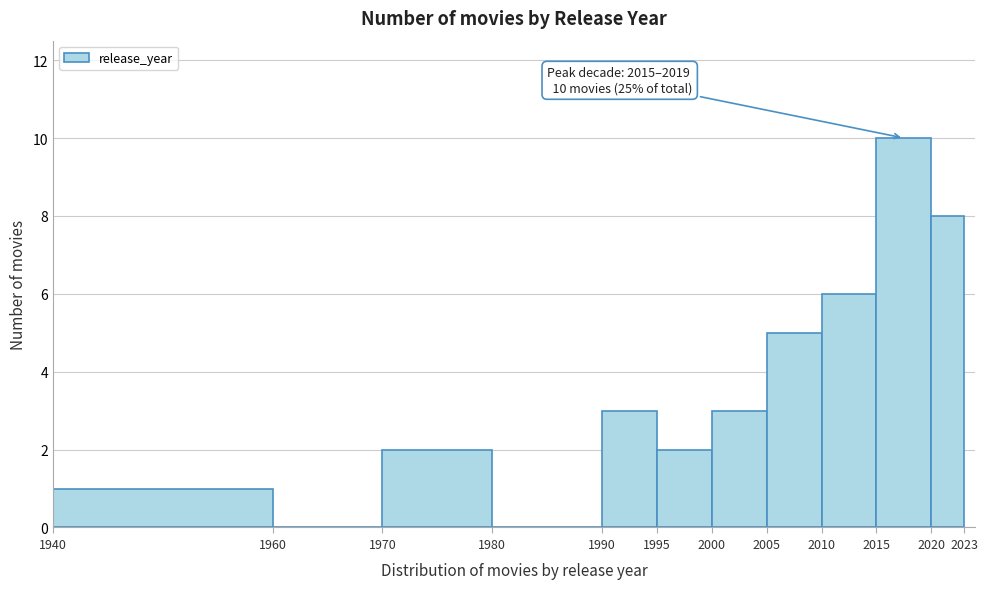

Which range on the x-axis has the tallest bar?

2015 to 2020